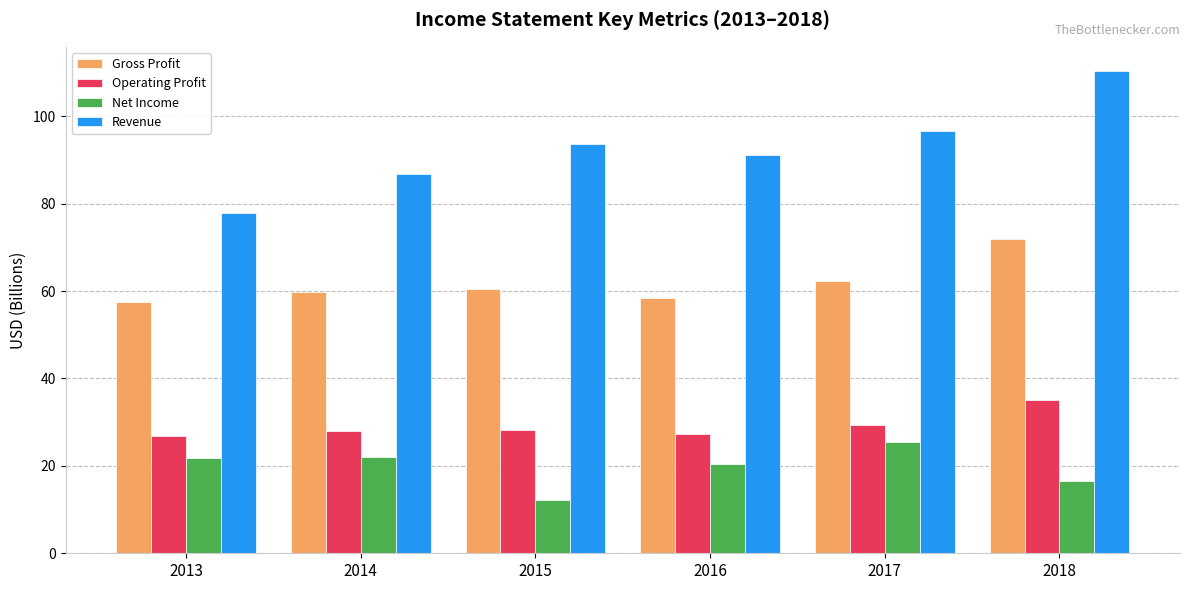

Which series has the largest range (max minus min)?

Revenue